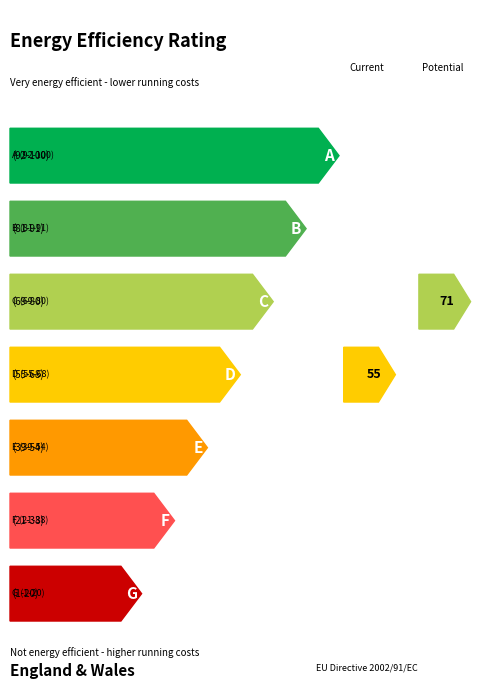

How many values are between 0 and 2?

3